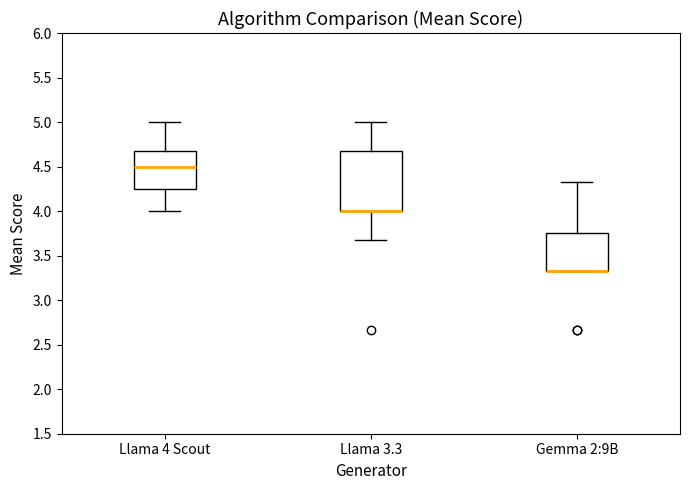

Reading left to right, transcribe this box plot: for each box, give where its median line is, the range the box spans, and where its two whiskers end, as read against the y-axis. The values are not printed on the chart, so give them approximately, as read against the axis.

Llama 4 Scout: median 4.50, box 4.25 to 4.65, whiskers 4.00 to 5.00
Llama 3.3: median 4.00 (drawn on the box's lower edge), box 4.00 to 4.65, whiskers 3.65 to 5.00
Gemma 2:9B: median 3.35 (drawn on the box's lower edge), box 3.35 to 3.75, whiskers 3.35 to 4.35